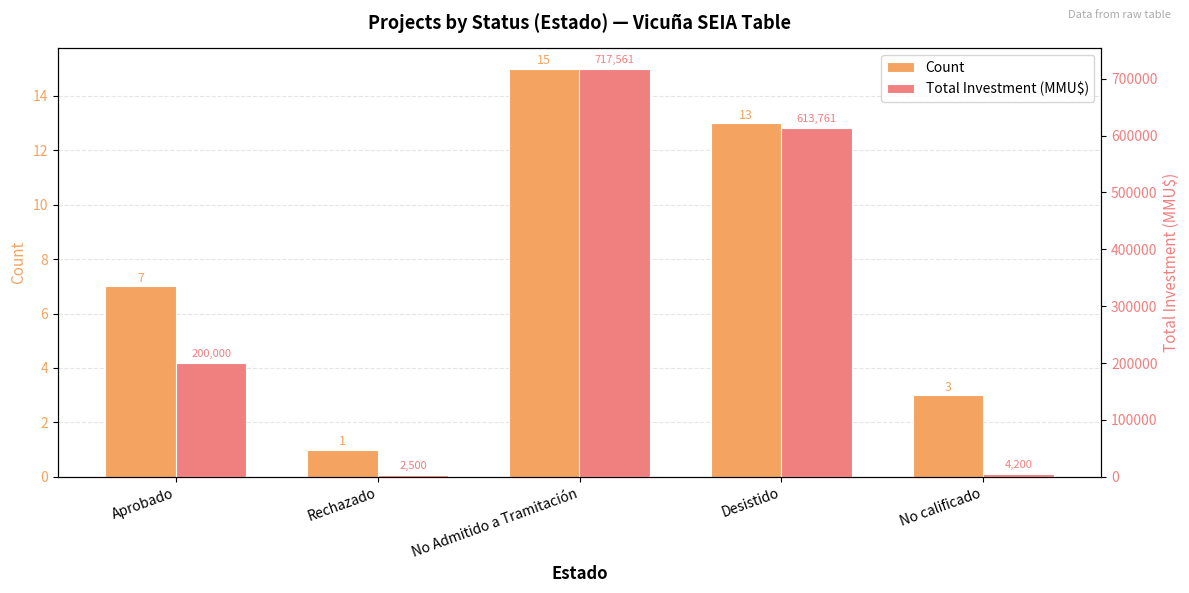

What is the value of the Total Investment (MMU$) bar at the 3rd from the left?

717561